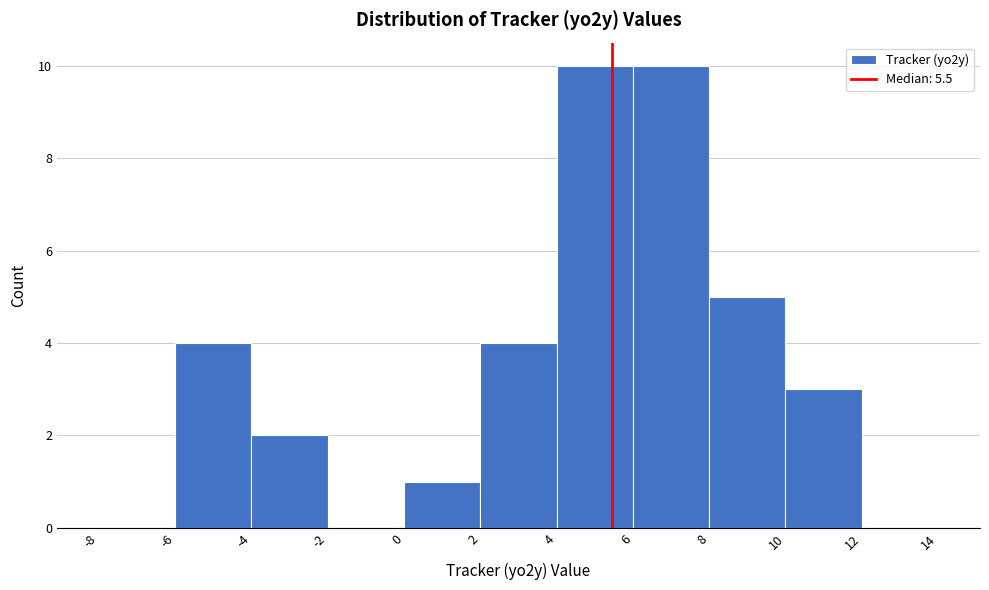

How tall is the bar that spans 6 to 8 on the x-axis? The values are not printed on the chart, so give them approximately, as read against the axis.

10